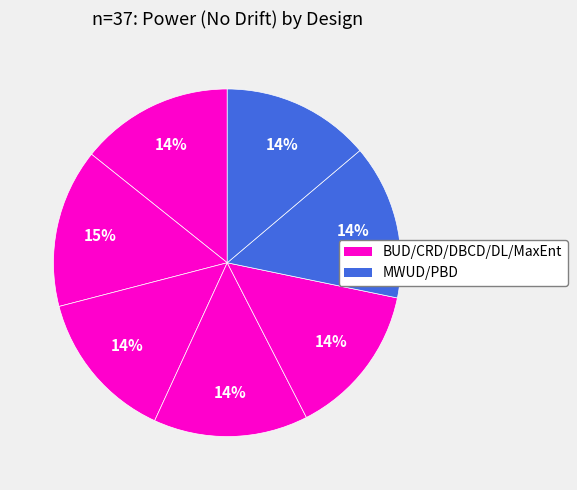

How many segments does this pie chart have?

7